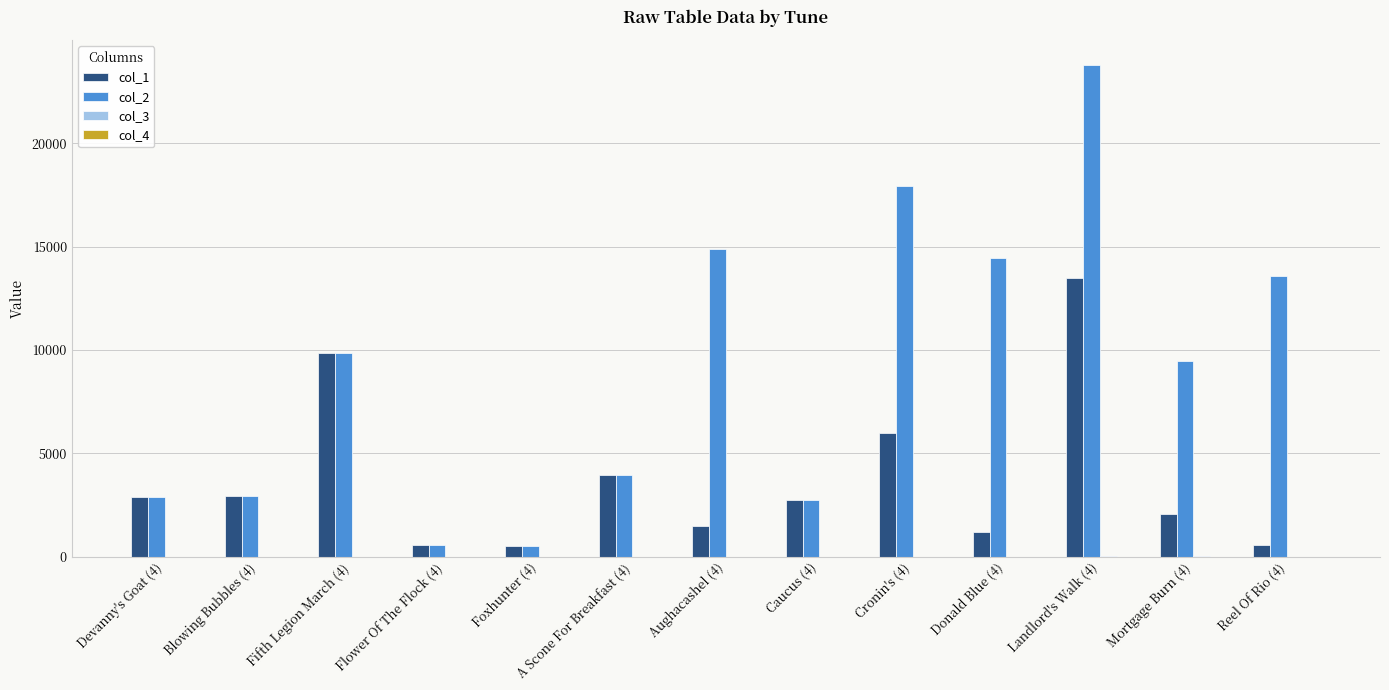

At which category does the chart reach its peak across all series?

Landlord's Walk (4)